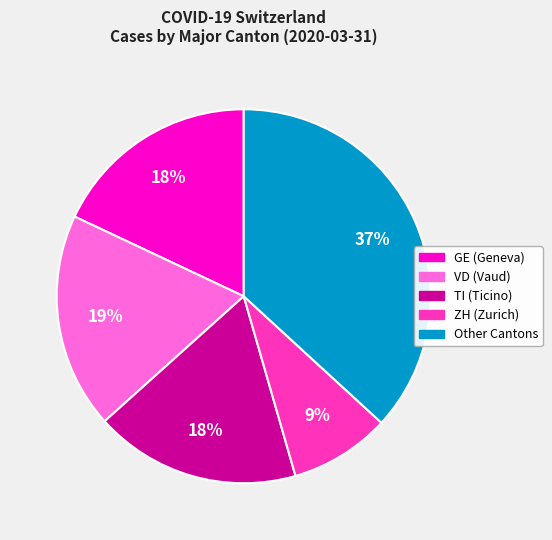

Does any single category account for the majority?

No